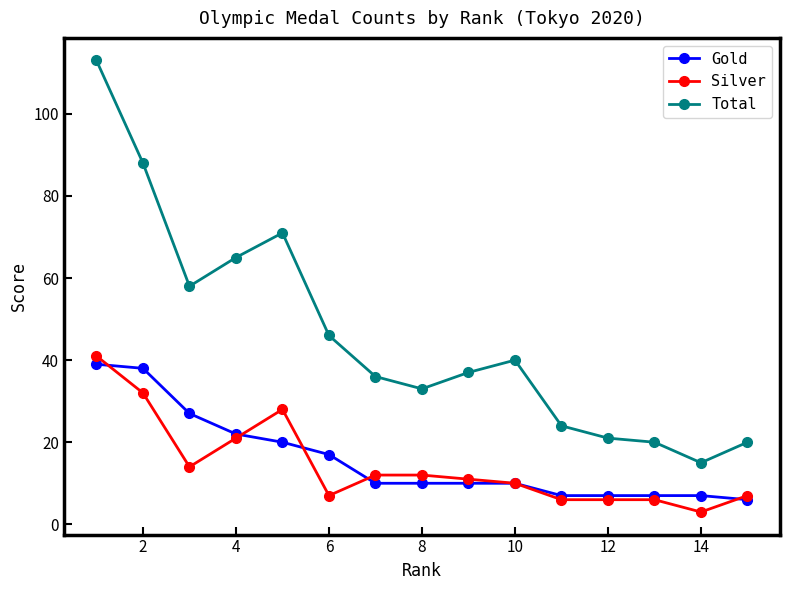

What is the maximum value for Gold?

39